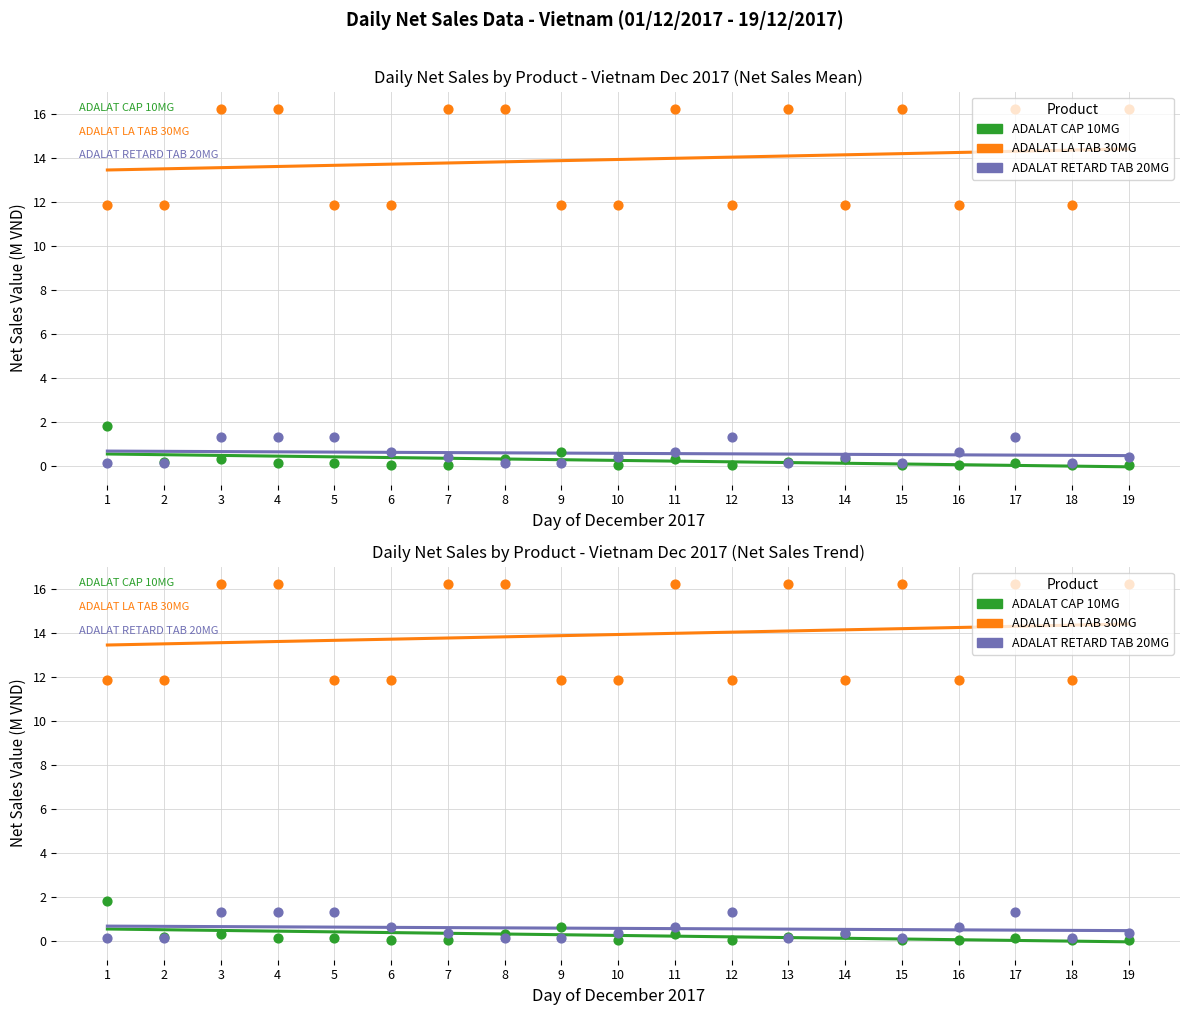

Is the value of ADALAT LA TAB 30MG at 1 greater than the value of ADALAT CAP 10MG at 5?

Yes